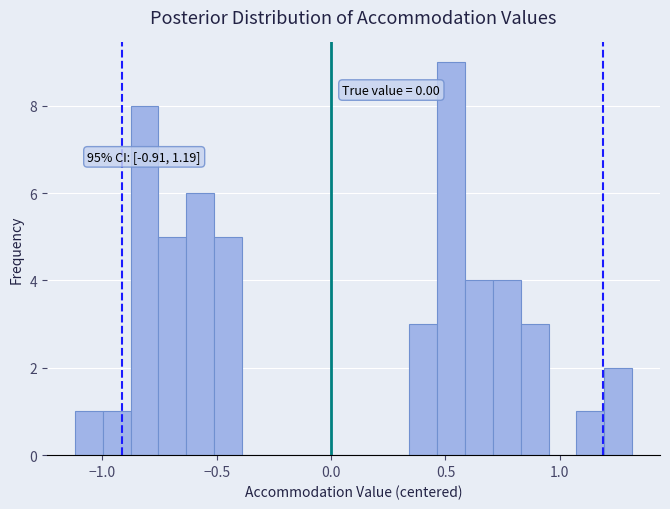

Read against the x-axis, roughly where is the centre of the tallest bar?

0.50